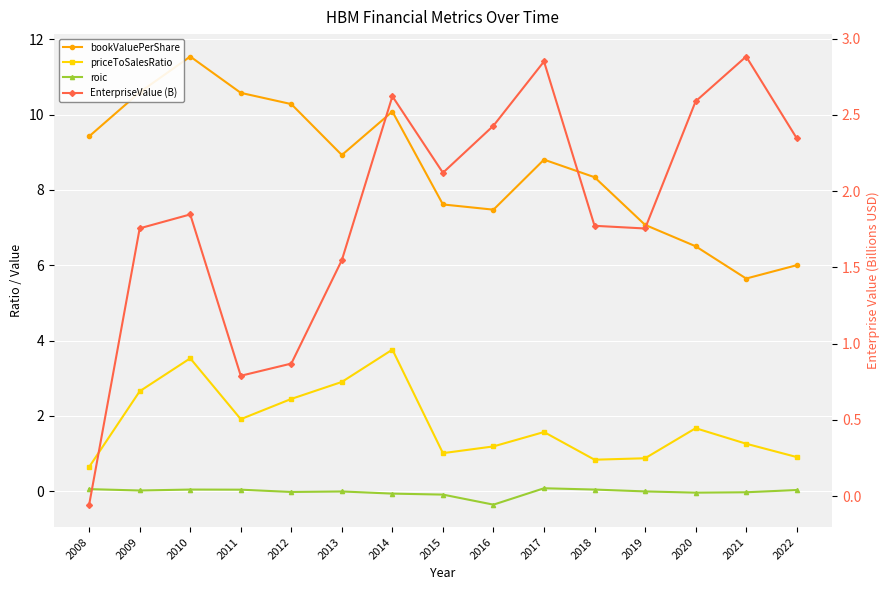

Reading left to right, transcribe all the data shown in this chart.

bookValuePerShare: 9.4	10.6	11.5	10.6	10.3	8.9	10.1	7.6	7.5	8.8	8.3	7.1	6.5	5.6	6.0
priceToSalesRatio: 0.6	2.7	3.5	1.9	2.5	2.9	3.8	1.0	1.2	1.6	0.8	0.9	1.7	1.3	0.9
roic: 0.1	0.0	0.0	0.0	-0.0	-0.0	-0.1	-0.1	-0.4	0.1	0.0	-0.0	-0.0	-0.0	0.0
EnterpriseValue (B): -0.1	1.8	1.8	0.8	0.9	1.5	2.6	2.1	2.4	2.9	1.8	1.8	2.6	2.9	2.3